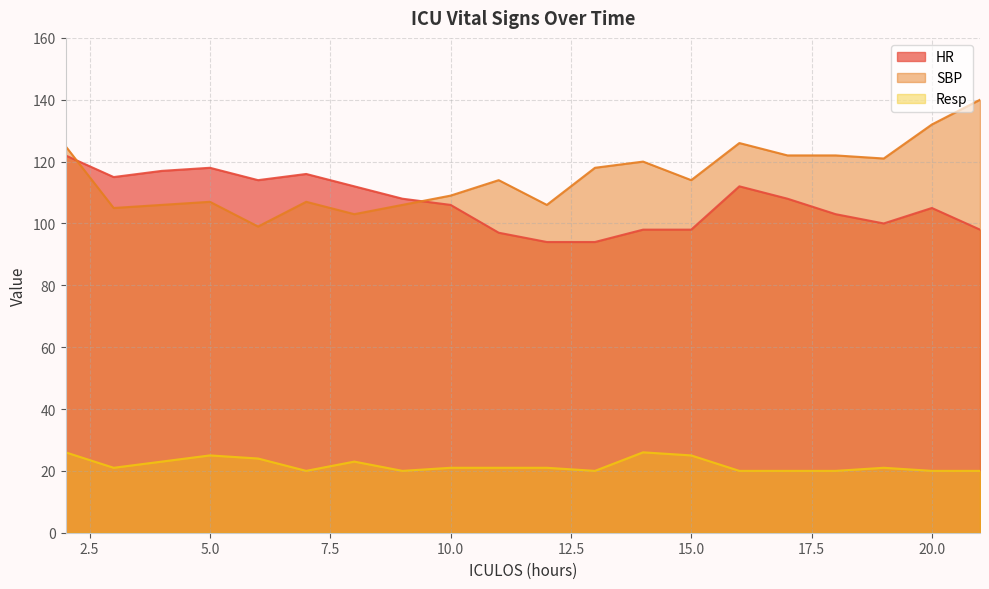

How many times do HR and SBP cross each other?

2